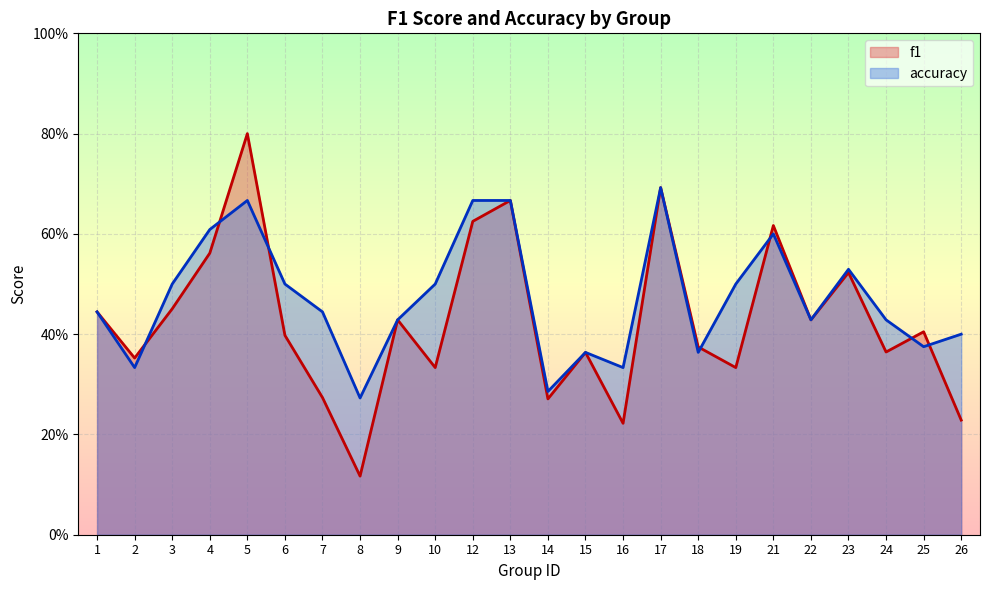

True or false: f1 and accuracy cross at least once.

True